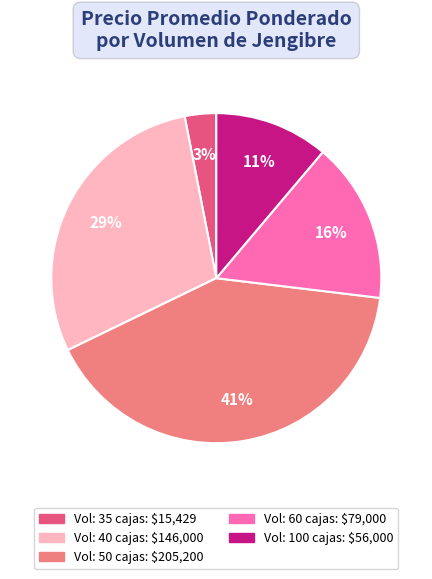

Does any single category account for the majority?

No